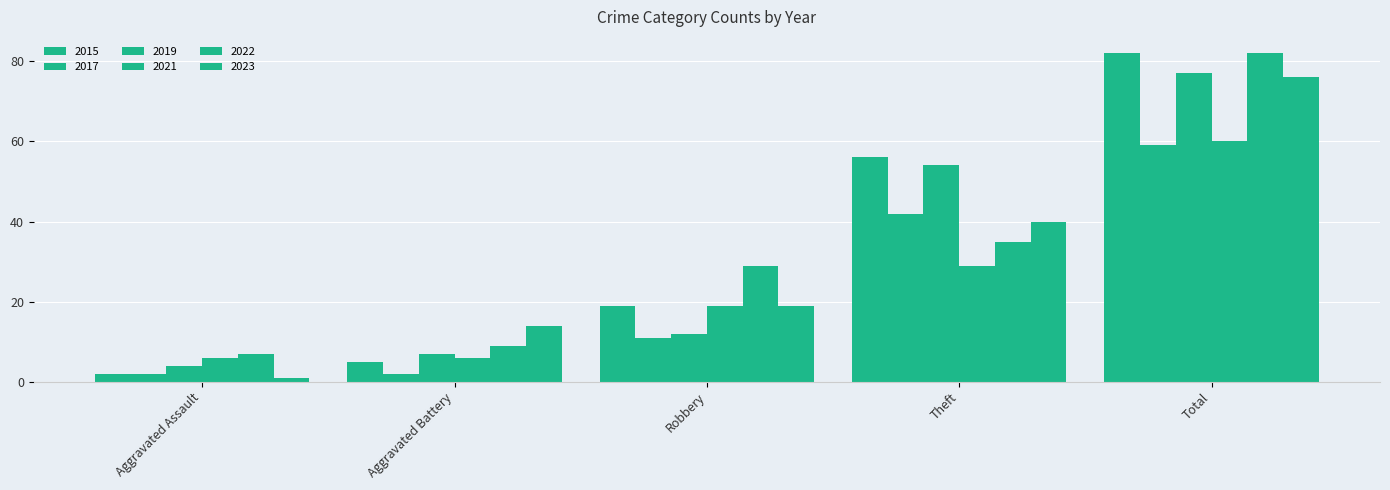

At which category does the chart reach its peak across all series?

Total